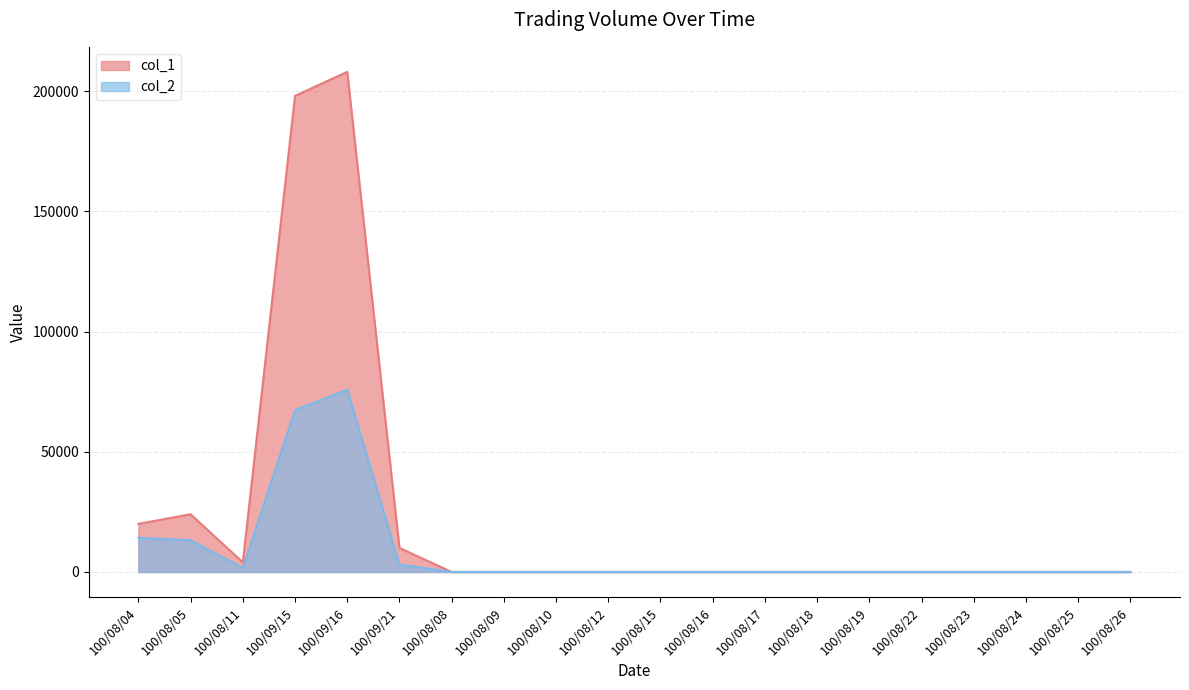

What is the total value across all series at 100/09/21?

13100